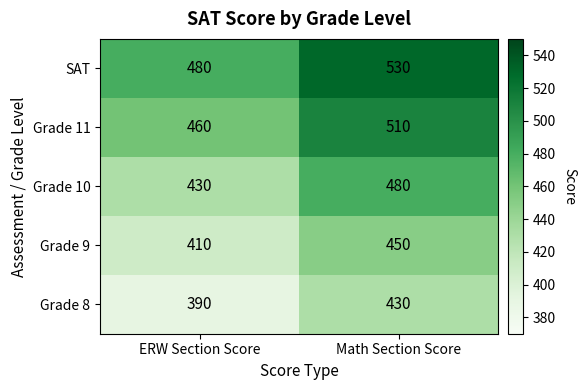

What is the difference between the highest and lowest values at ERW Section Score?

90